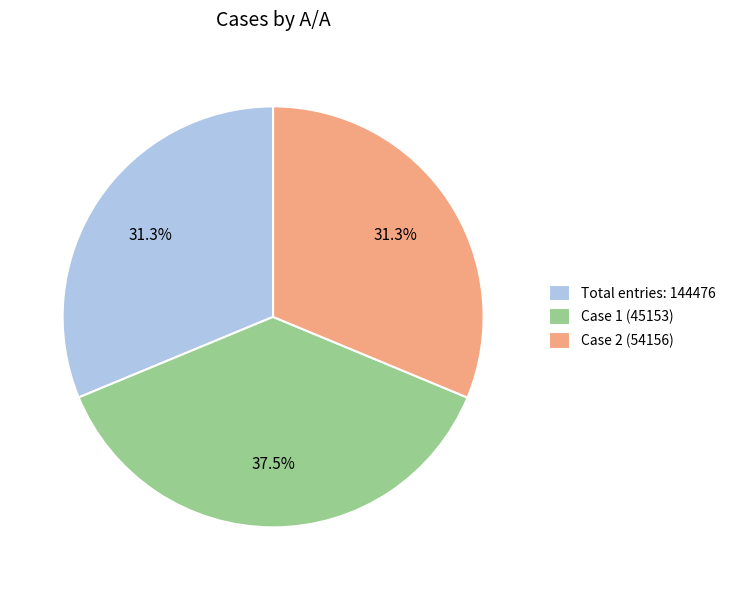

Which slice is the largest?

Case 1 (45153)